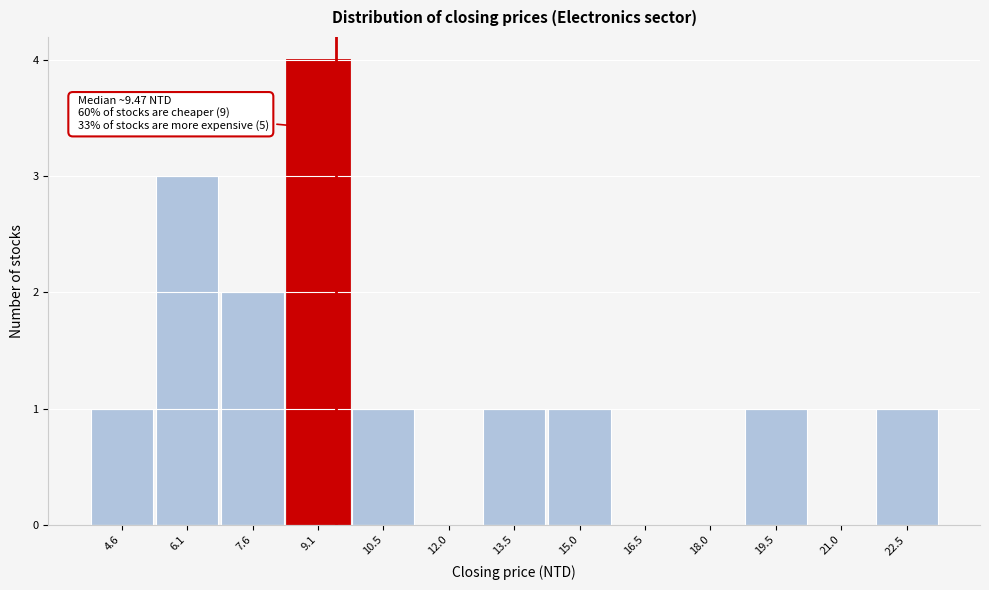

Over which range of the x-axis is the bar tallest?

8.4 to 9.8